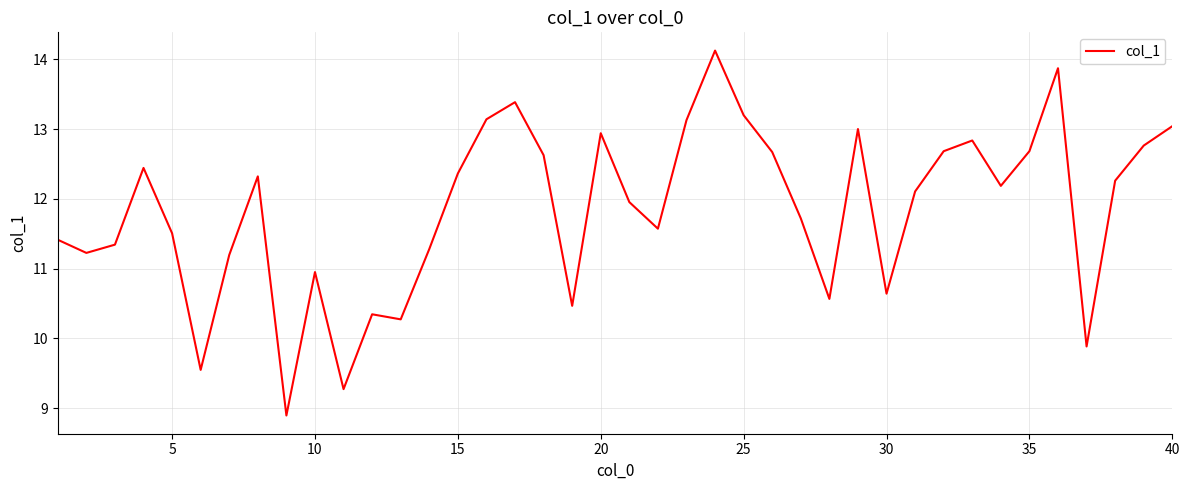

What is the minimum value shown in the chart?

8.9